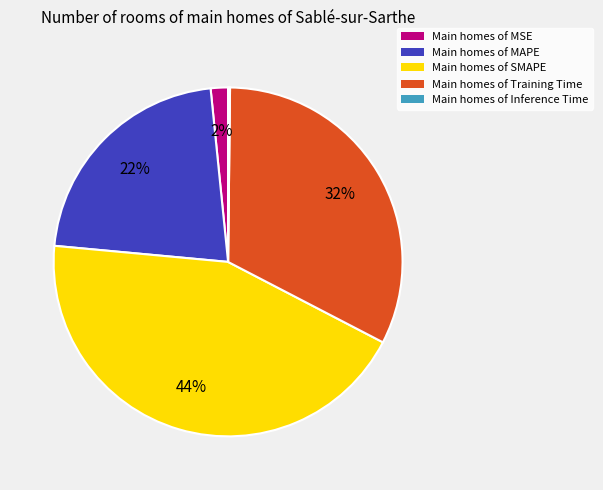

Do Main homes of SMAPE and Main homes of Training Time together represent more than half of the pie?

Yes